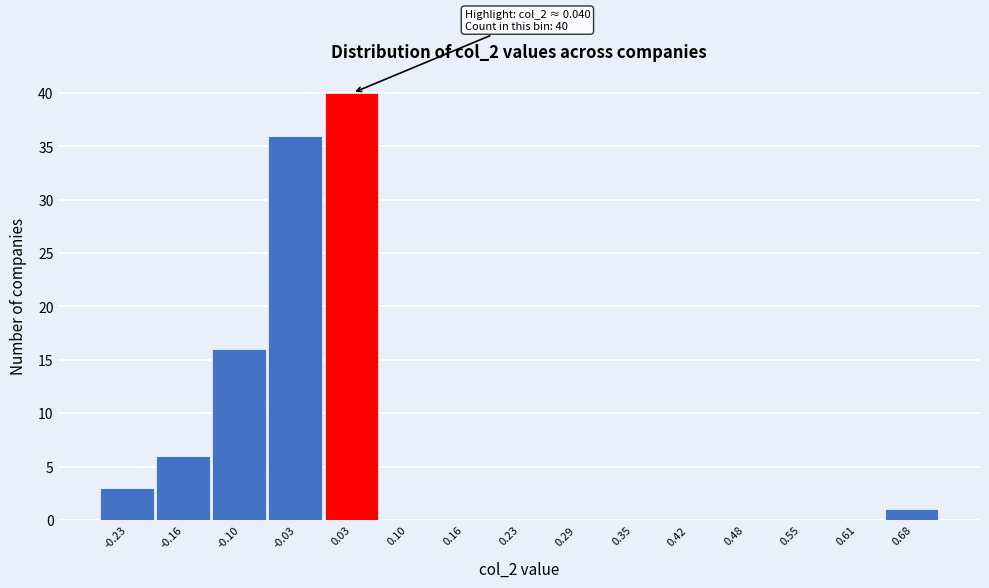

Reading right to left, transcribe all the data shown in this chart.

0.68=1	0.61=0	0.55=0	0.48=0	0.42=0	0.35=0	0.29=0	0.23=0	0.16=0	0.10=0	0.03=40	-0.03=36	-0.10=16	-0.16=6	-0.23=3